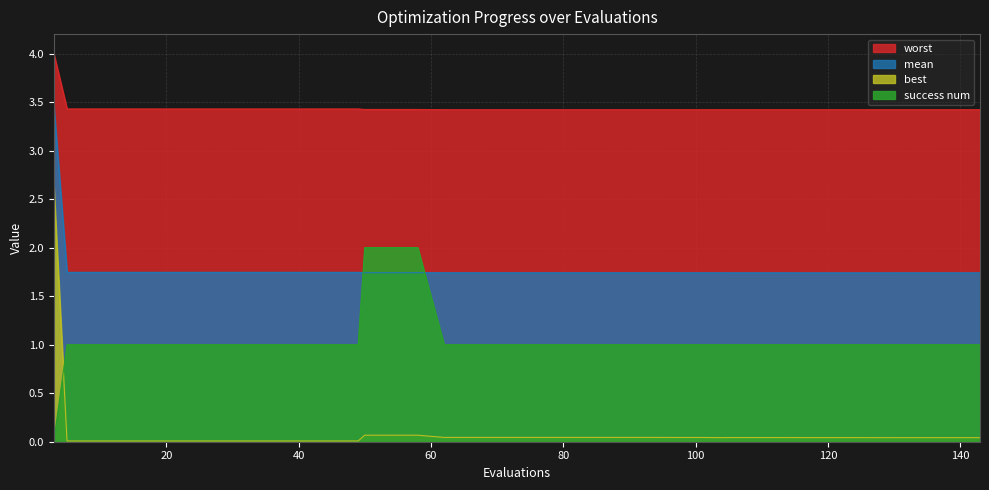

The mean series shows 1.7 at 86. True or false?

True